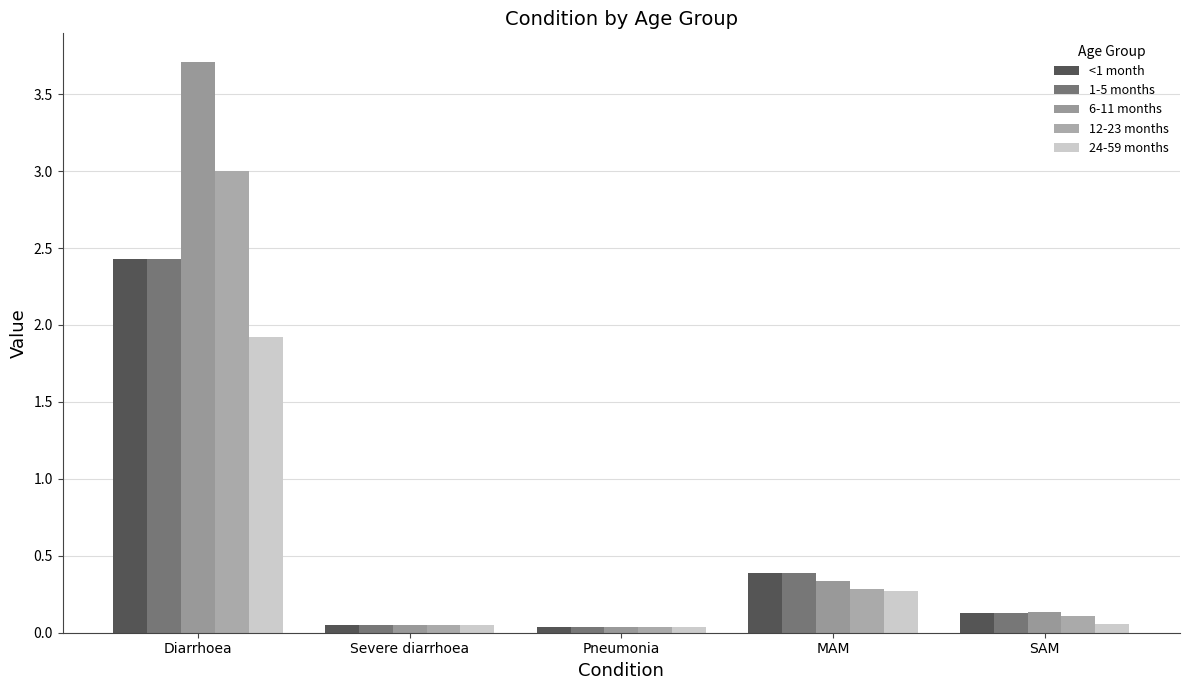

The value of <1 month at Diarrhoea is 1.1. True or false?

False